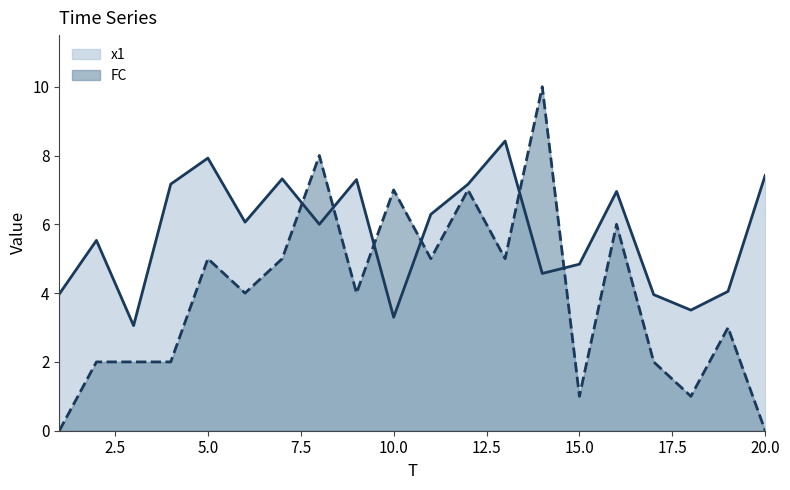

What is the value of the FC point at the 14th from the left?

10.0